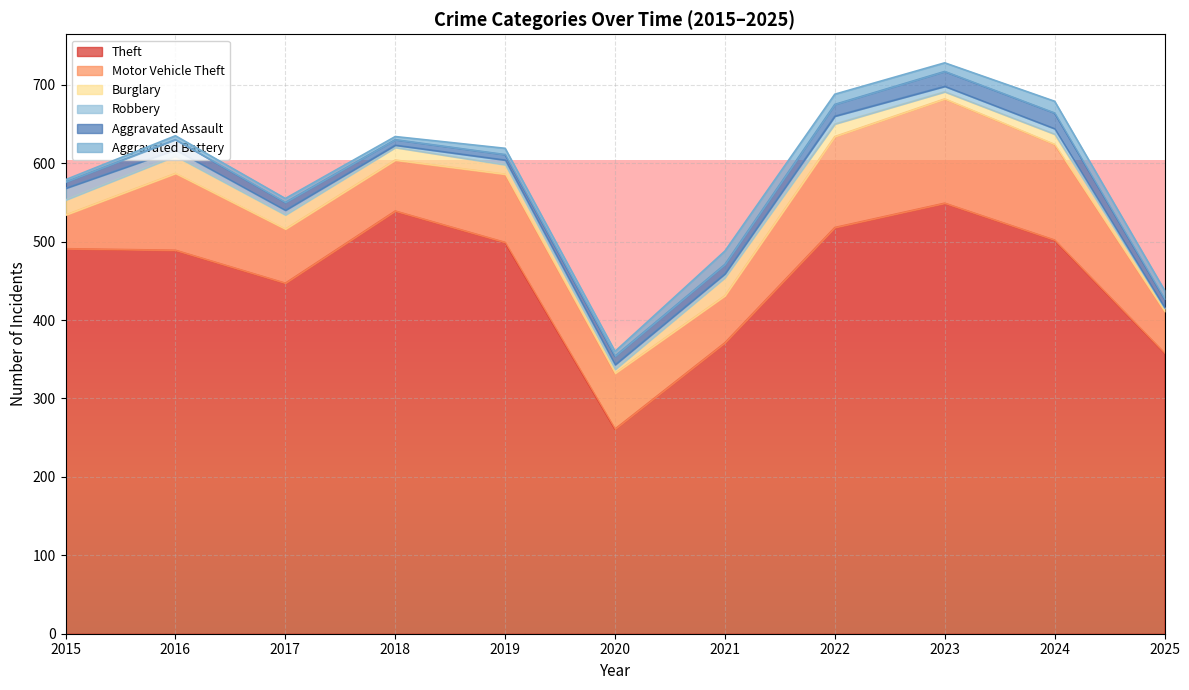

Reading left to right, extract all data points from this chart.

Theft: 491	489	447	539	499	261	371	518	549	502	358
Motor Vehicle Theft: 43	98	69	65	87	71	60	116	133	122	53
Burglary: 19	22	18	16	12	5	23	16	9	13	4
Robbery: 15	8	6	3	6	6	5	10	7	7	1
Aggravated Assault: 8	13	10	7	7	11	12	15	19	20	11
Aggravated Battery: 3	5	5	4	8	6	17	13	11	15	11